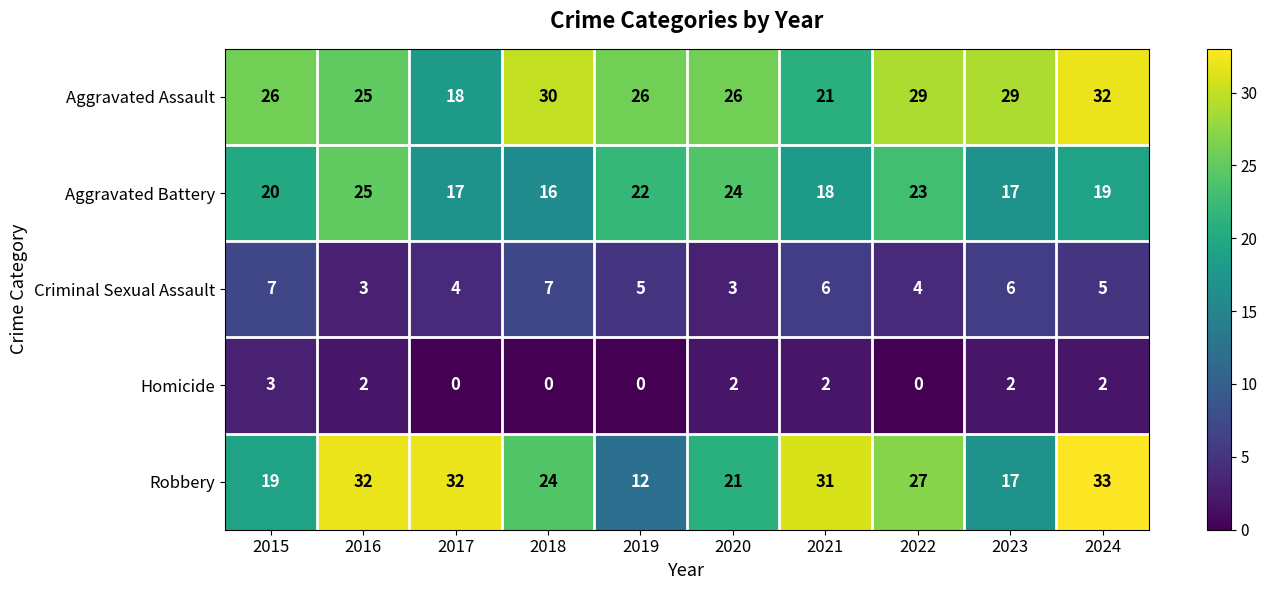

What is the sum of the Criminal Sexual Assault values at 2020 and 2022?

7